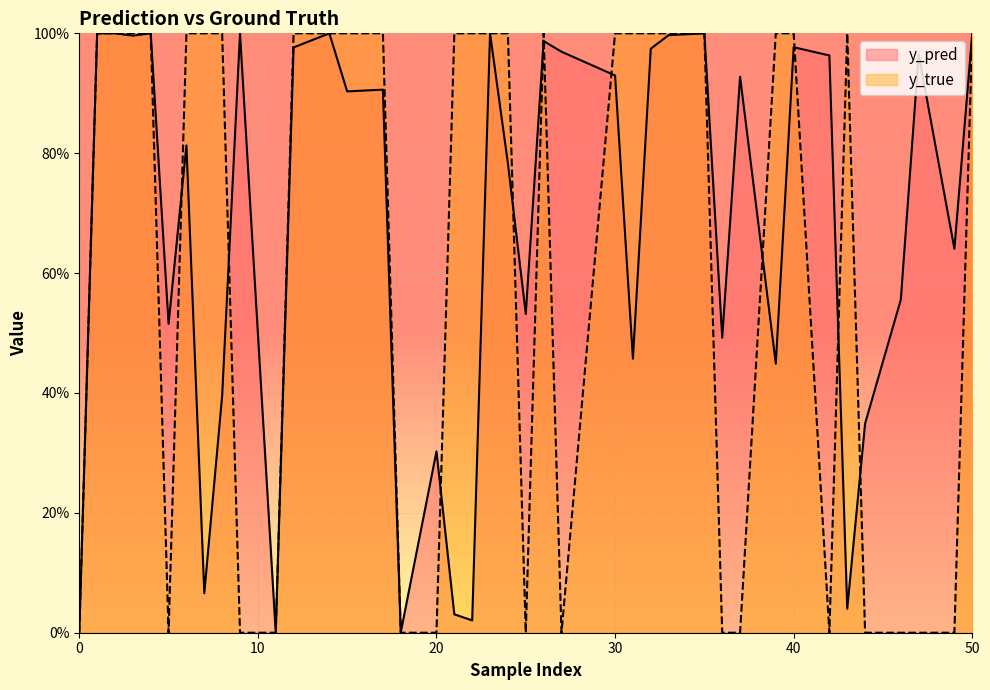

Is the value of y_true at 46 greater than the value of y_pred at 37?

No